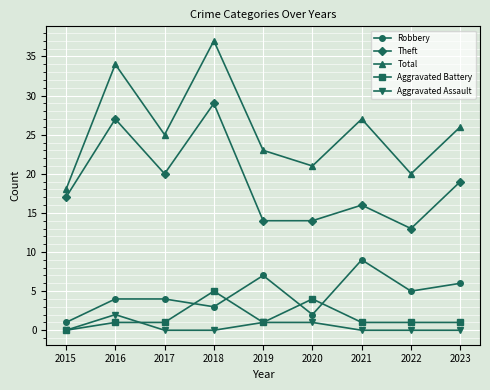

What is the difference between the highest and lowest values at 2017?

25